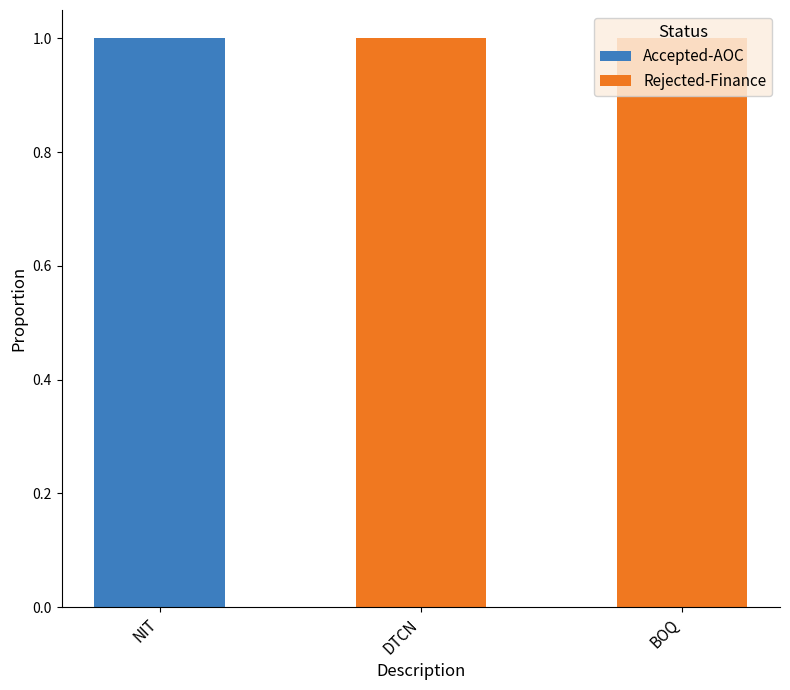

The value of Accepted-AOC at NIT is 1. True or false?

True